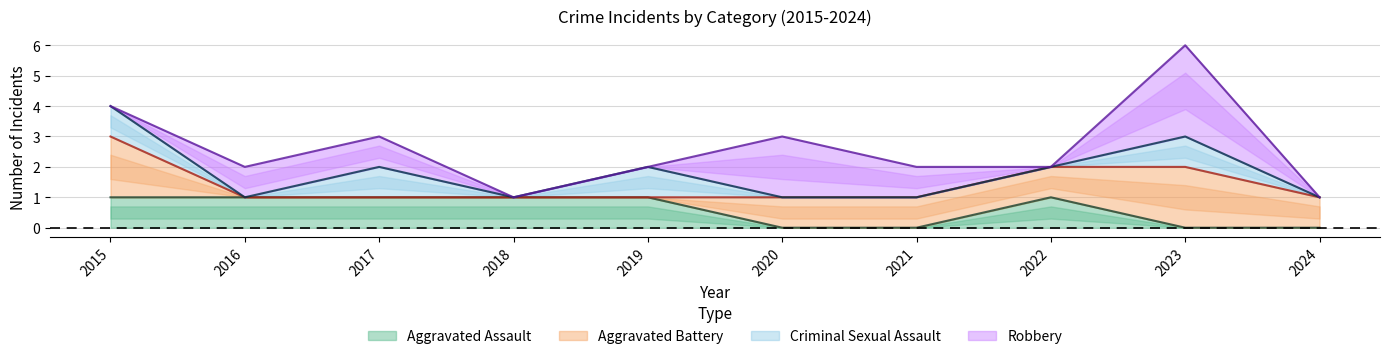

At which label is Robbery closest to 1?

2016